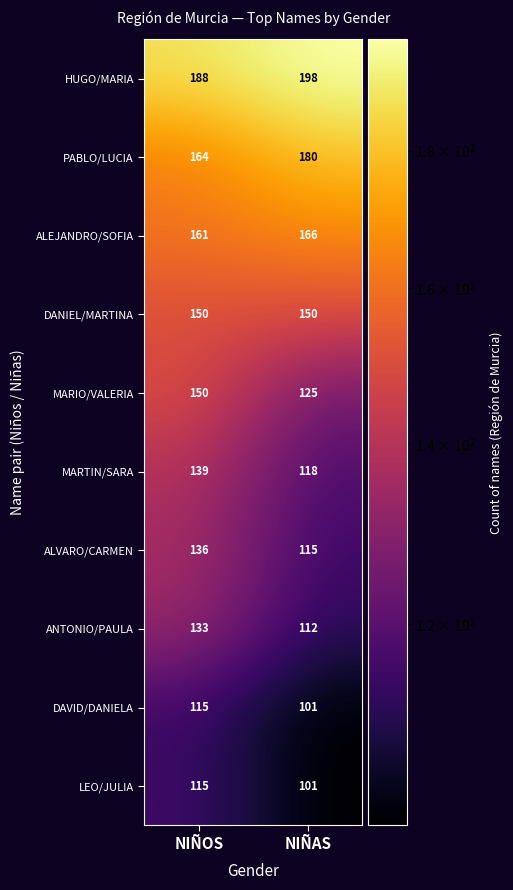

The MARIO/VALERIA series shows 95 at NIÑOS. True or false?

False